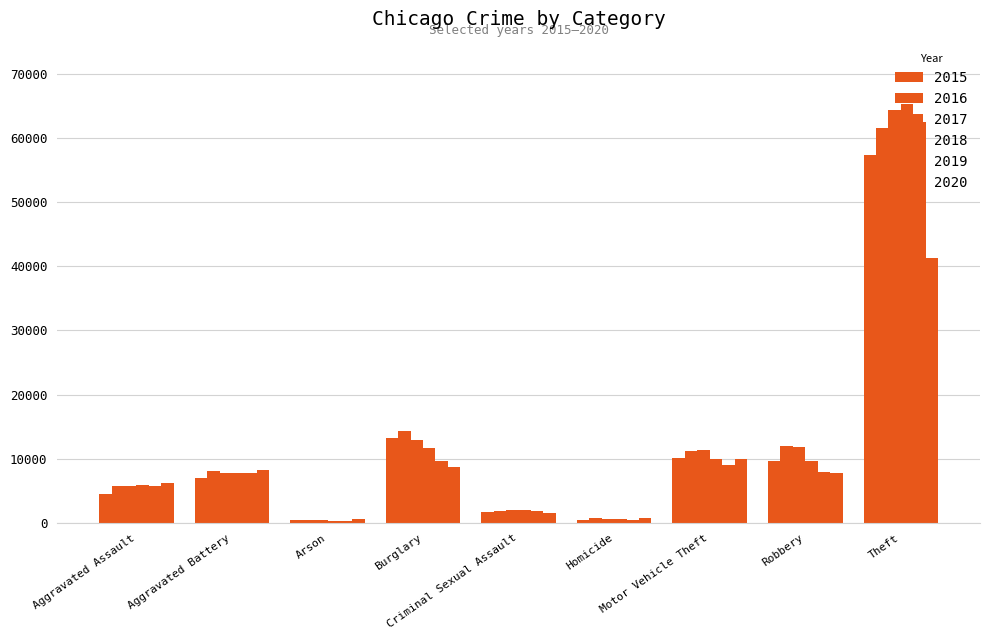

The 2015 series shows 381 at Criminal Sexual Assault. True or false?

False